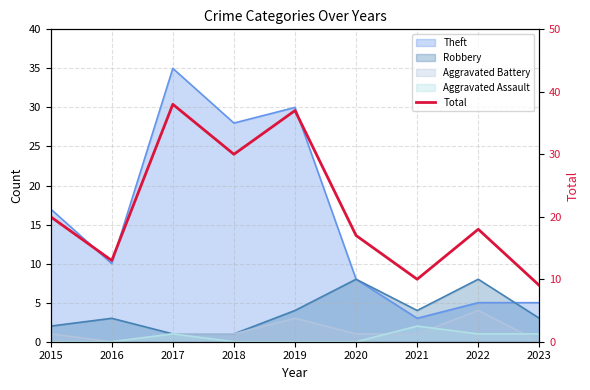

What is the sum of all values?

192